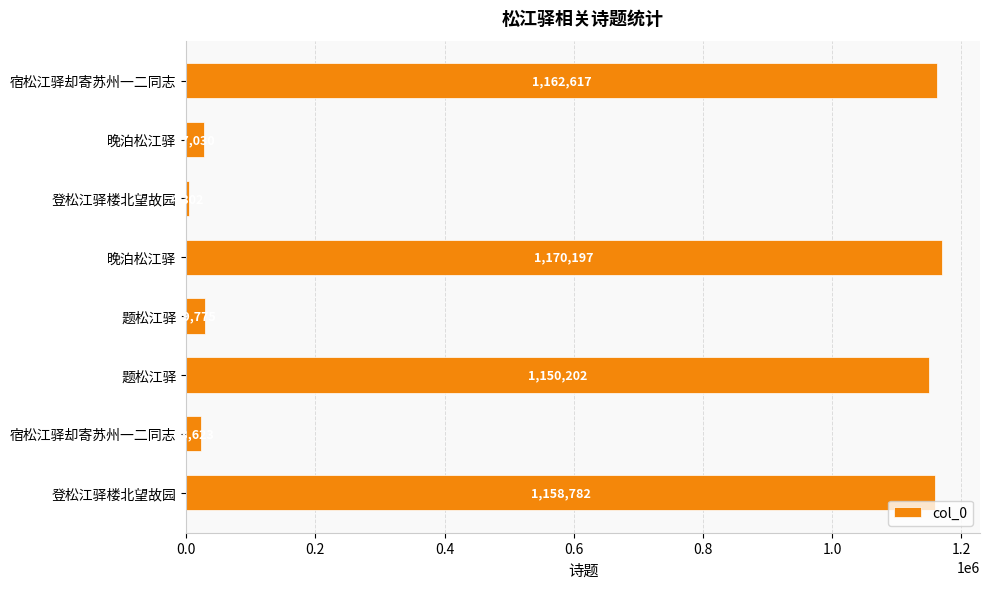

How many bars are there in total?

8